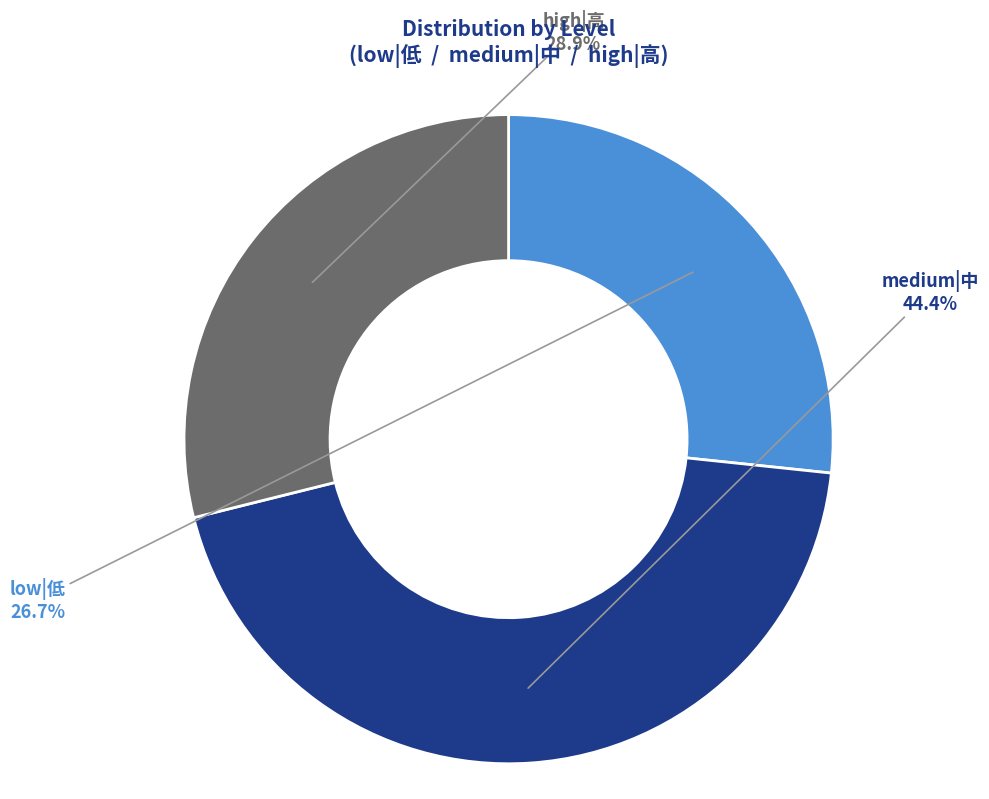

Does any single category account for the majority?

No